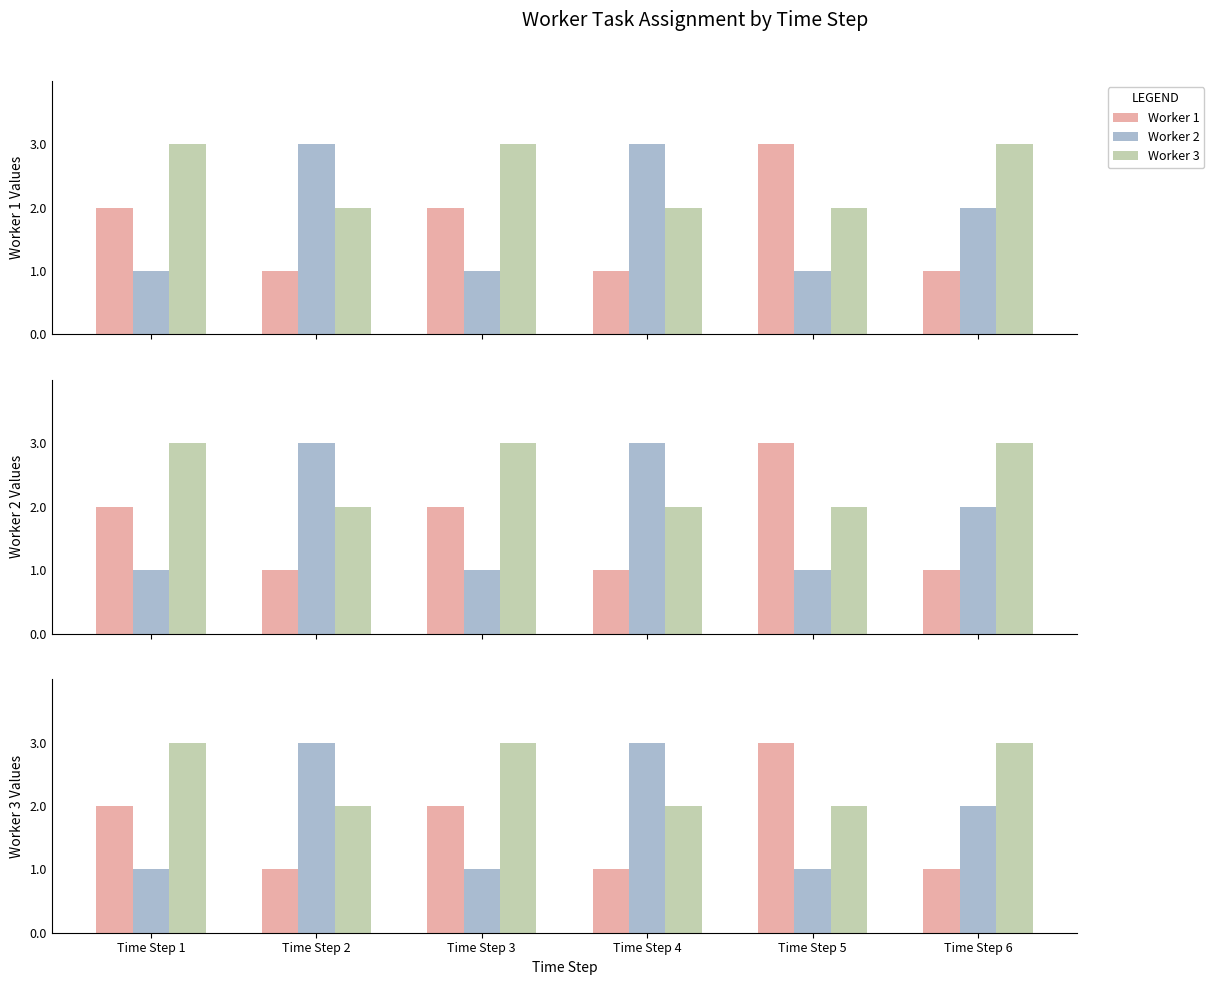

Reading right to left, extract all data points from this chart.

Worker 1: 1	3	1	2	1	2
Worker 2: 2	1	3	1	3	1
Worker 3: 3	2	2	3	2	3